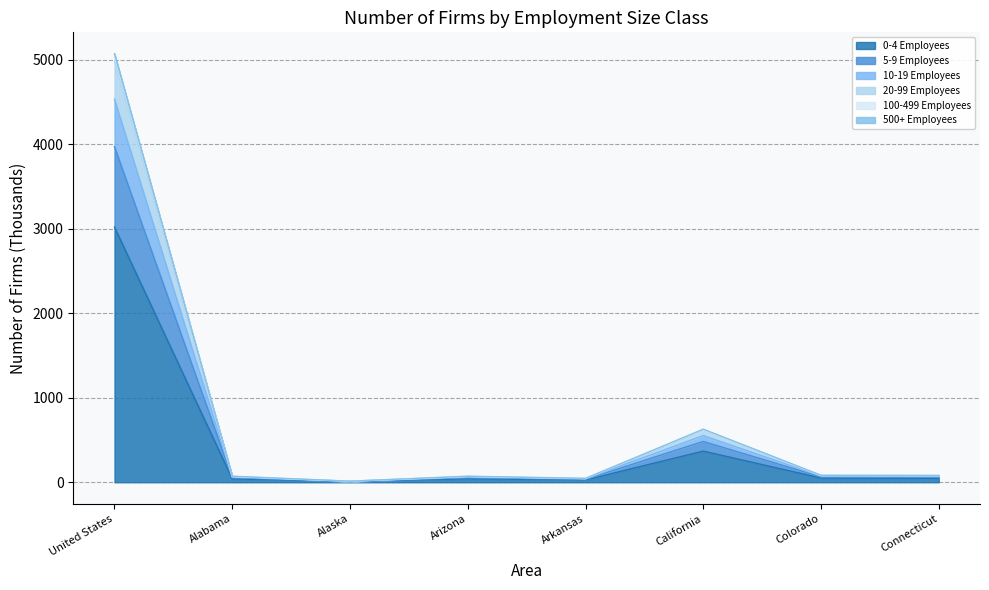

Which has a higher value, Arizona or California?

California